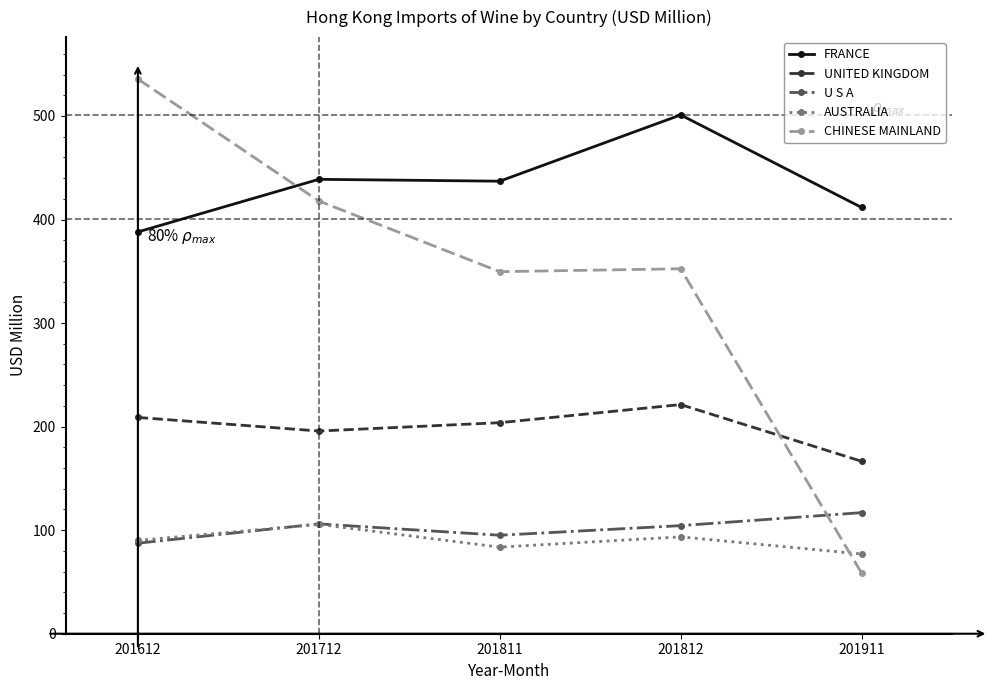

Between 201612 and 201812, which series saw the biggest shift?

CHINESE MAINLAND